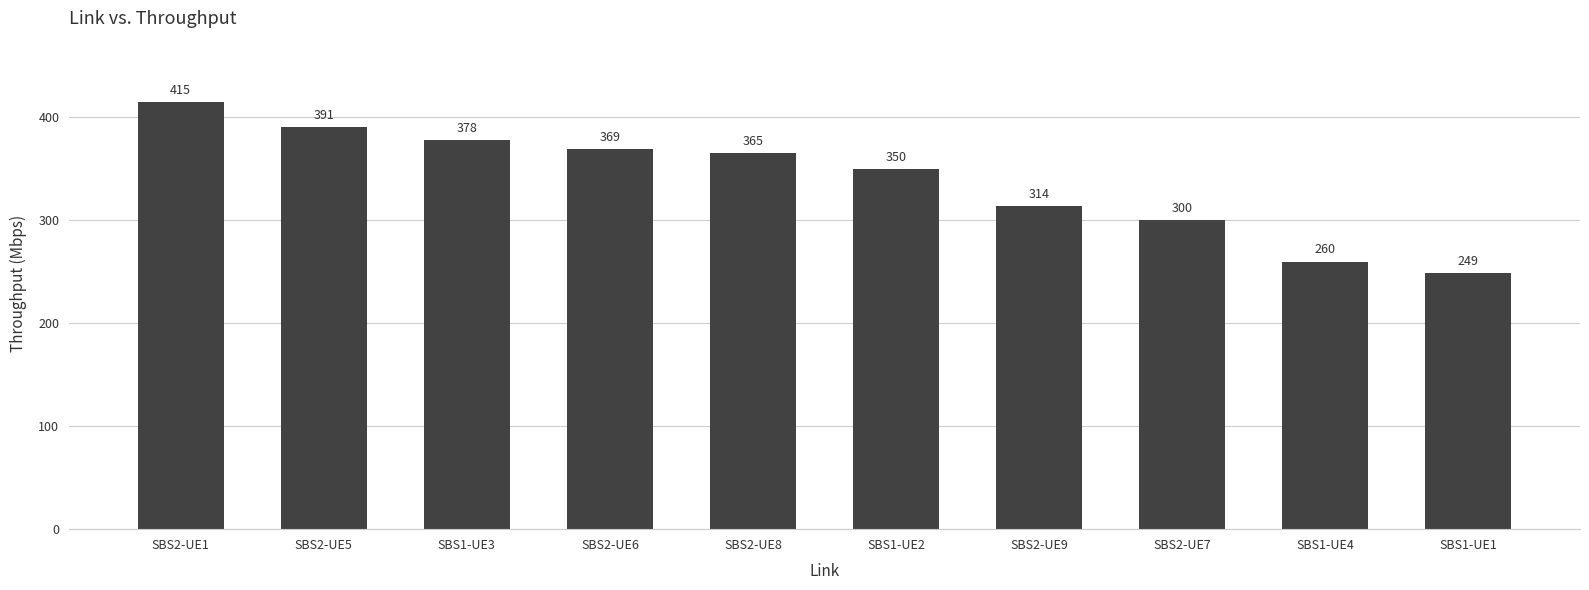

Which label corresponds to the largest value in the chart?

SBS2-UE1